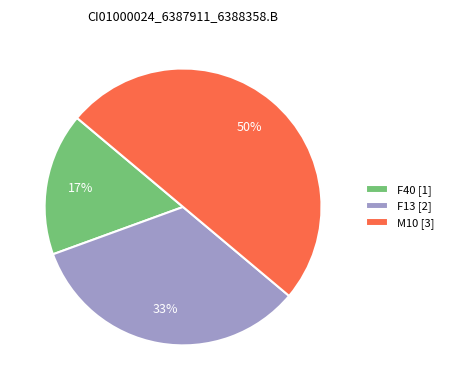

Rank the categories by value from highest to lowest.

M10 [3], F13 [2], F40 [1]